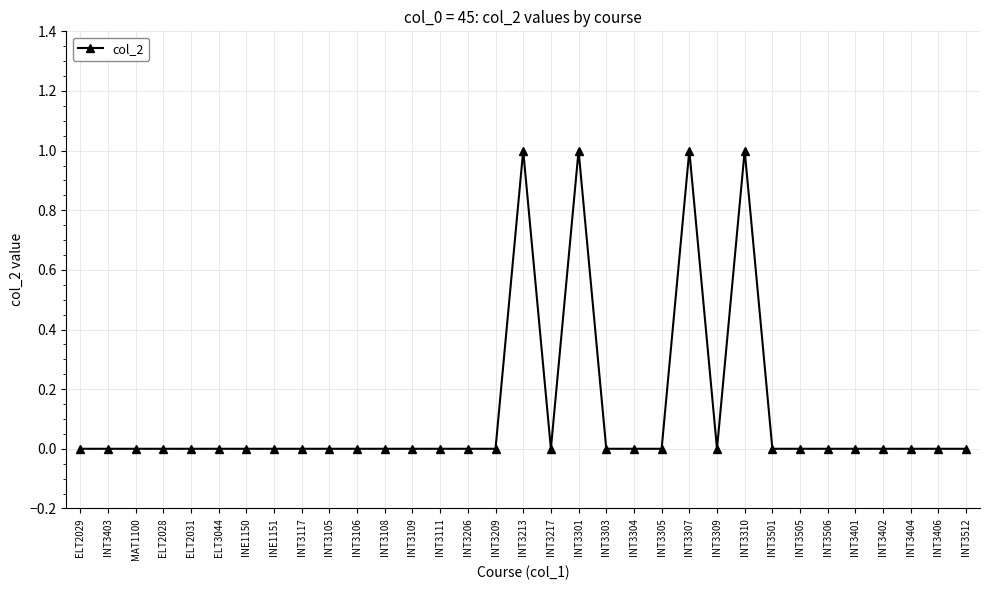

What is the maximum value shown in the chart?

1